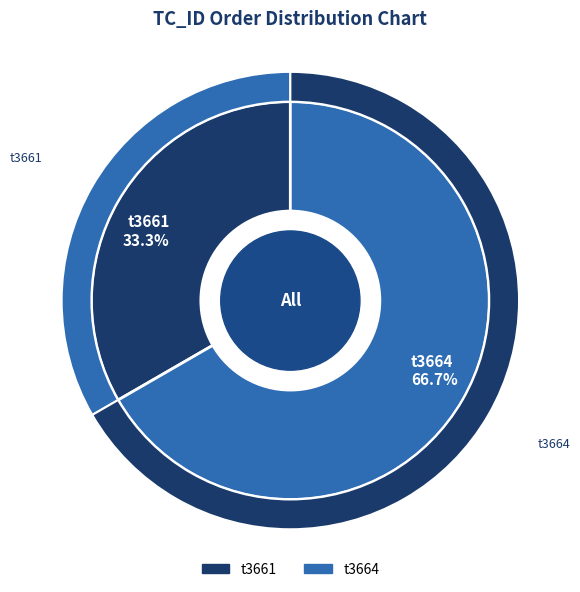

True or false: t3661 accounts for 33% of the total.

True